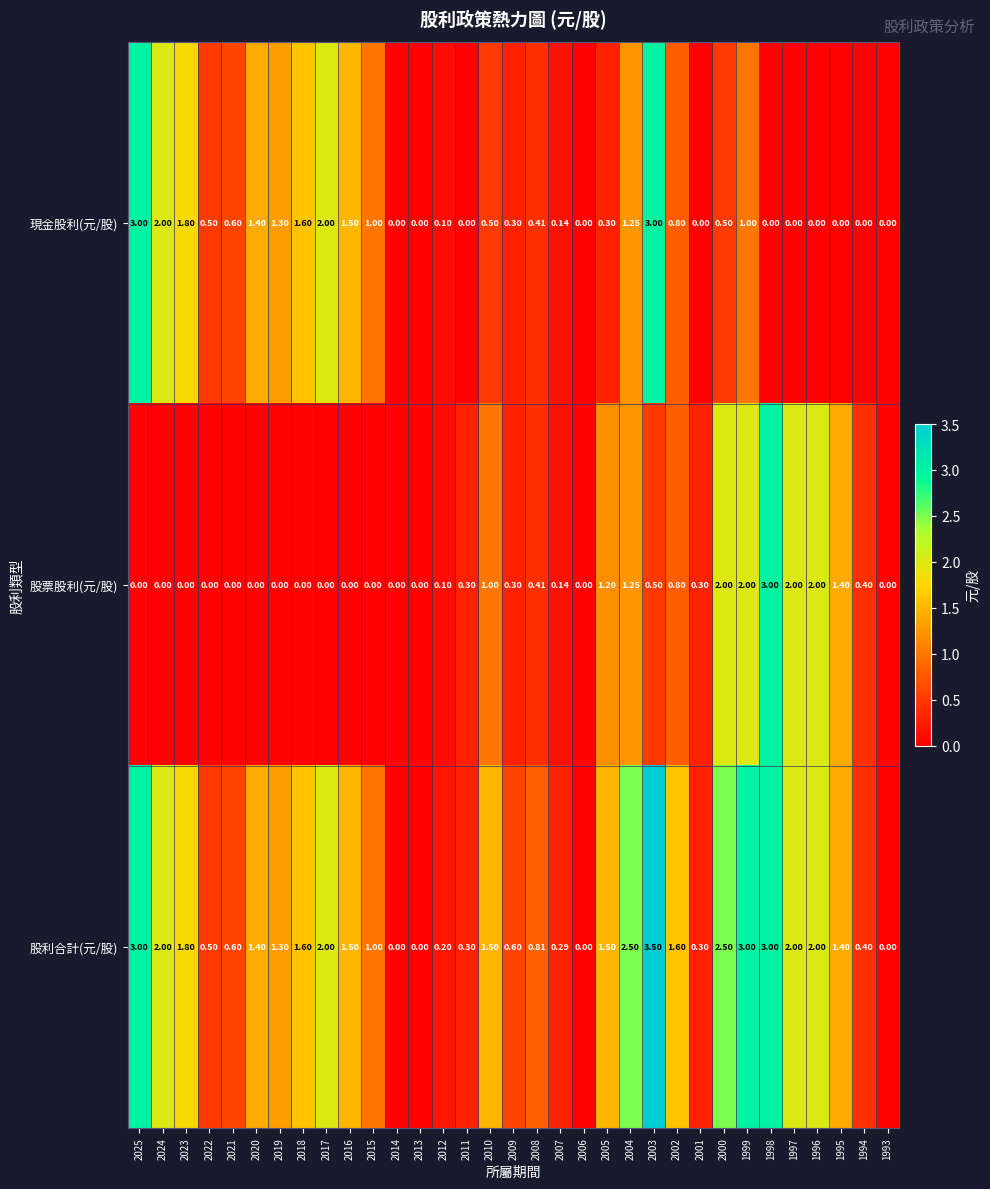

Rank the series by their average value, from highest to lowest.

股利合計(元/股), 現金股利(元/股), 股票股利(元/股)